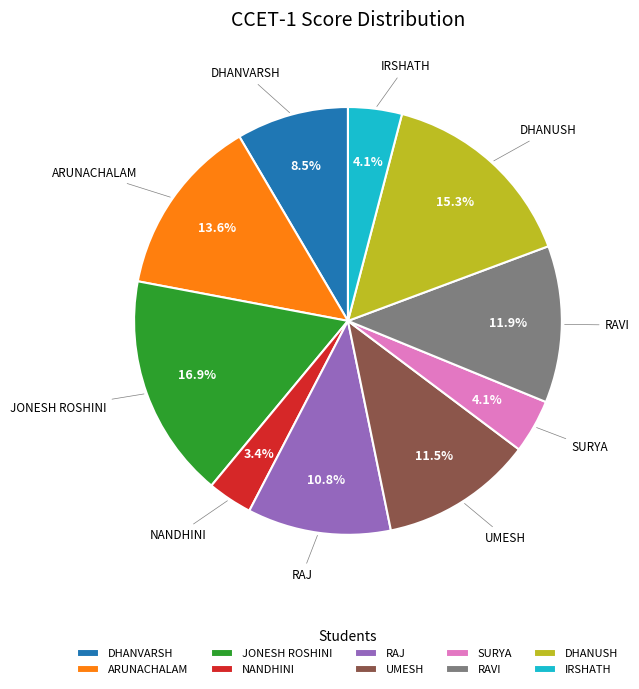

What is the smallest slice in the pie chart?

NANDHINI